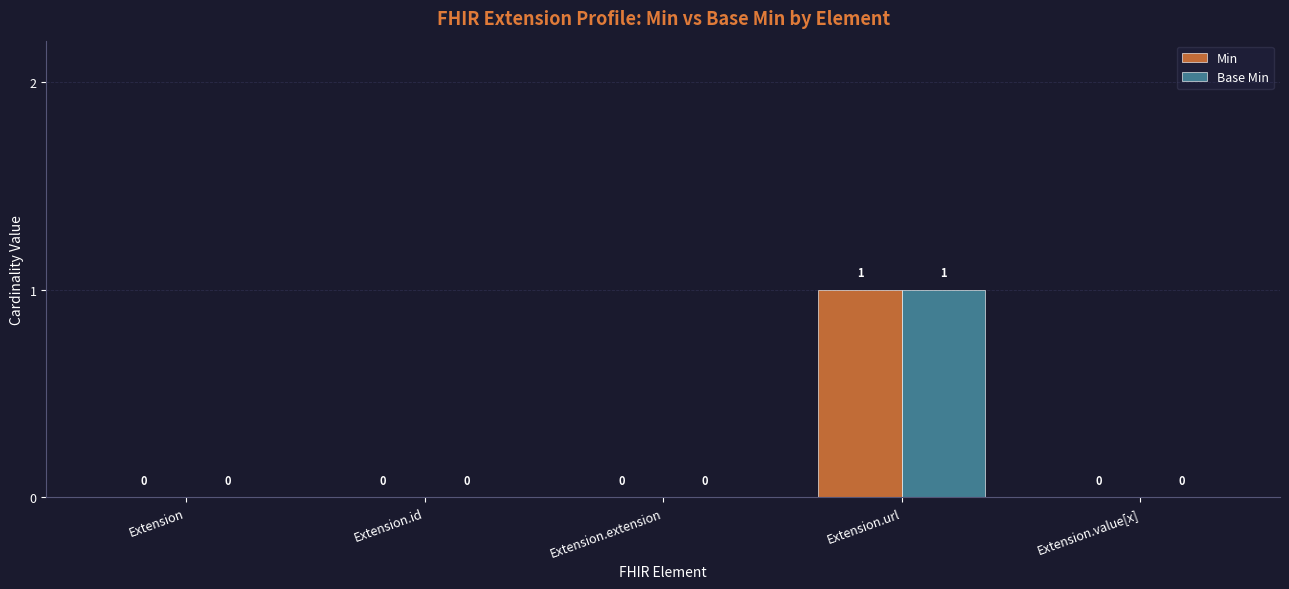

At which category does the chart reach its peak across all series?

Extension.url